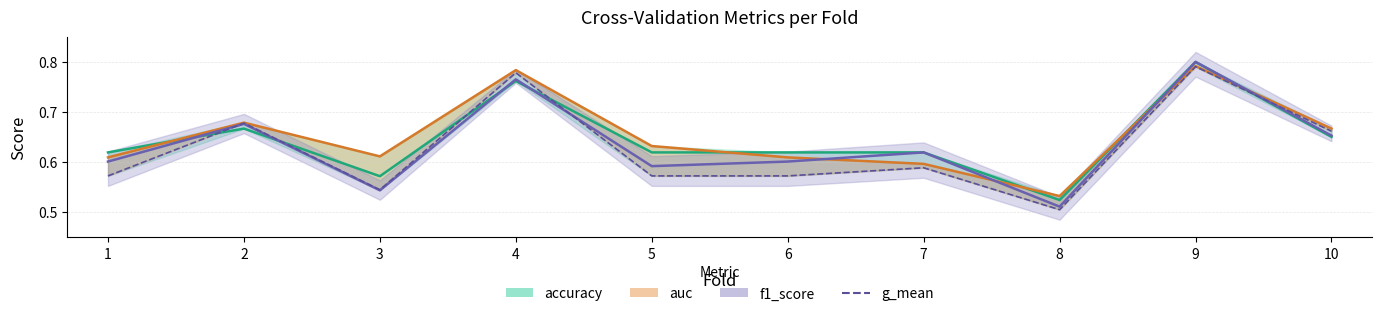

What is the difference between the maximum and minimum values in the g_mean series?

0.3